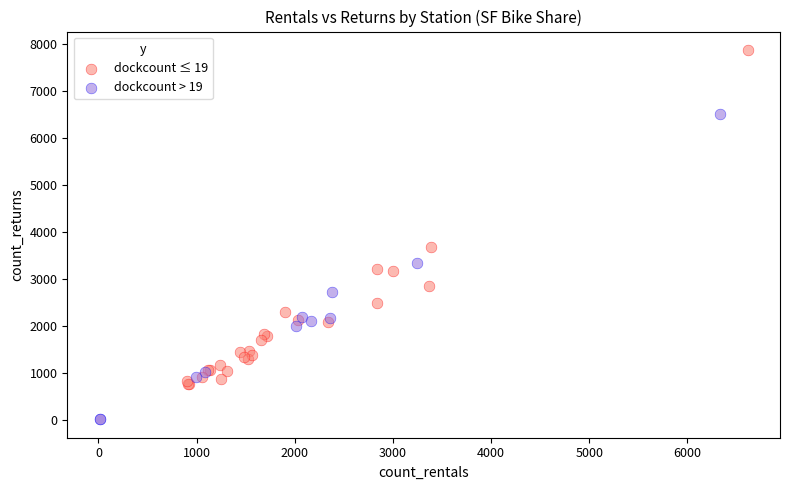

Which series has the largest Y range (max minus min)?

dockcount ≤ 19